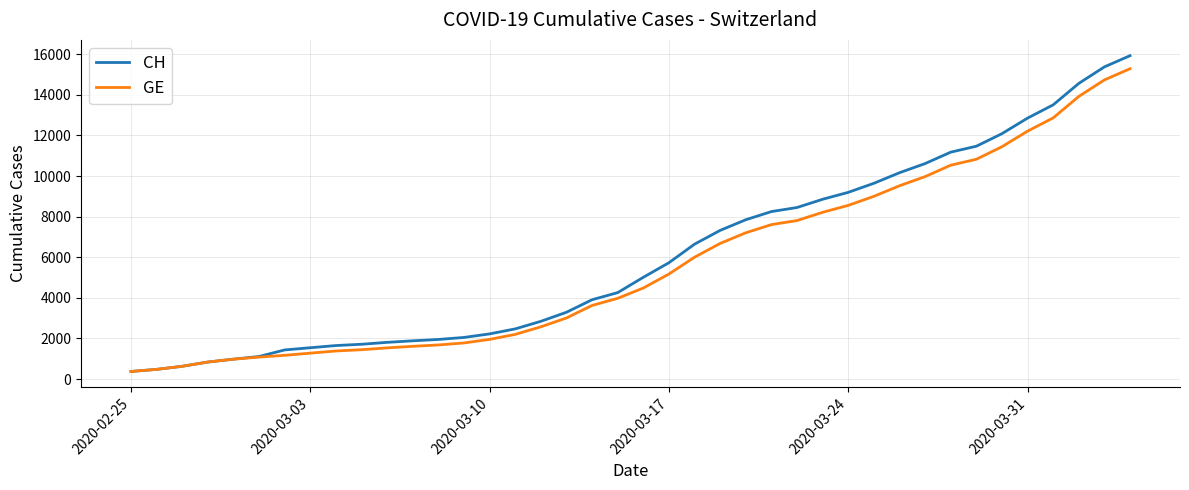

Which series has the largest range (max minus min)?

CH